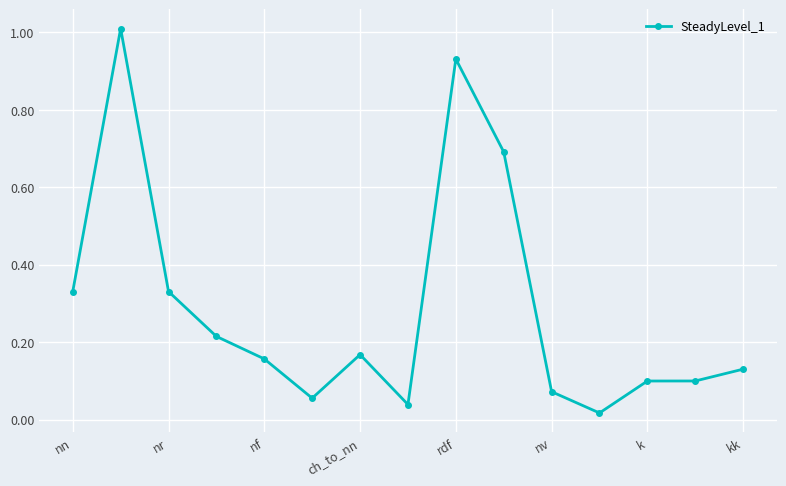

What is the difference between the maximum and minimum values?

1.0